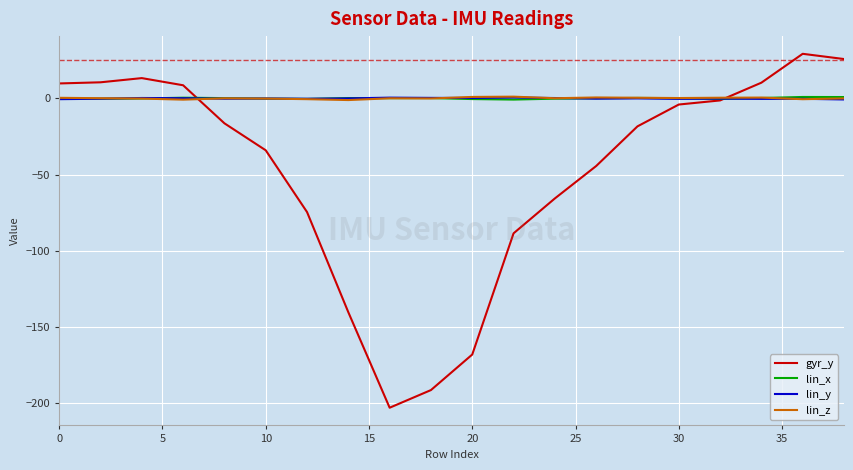

In lin_z, how many points are lower than both neighbors (excluding endpoints)?

6